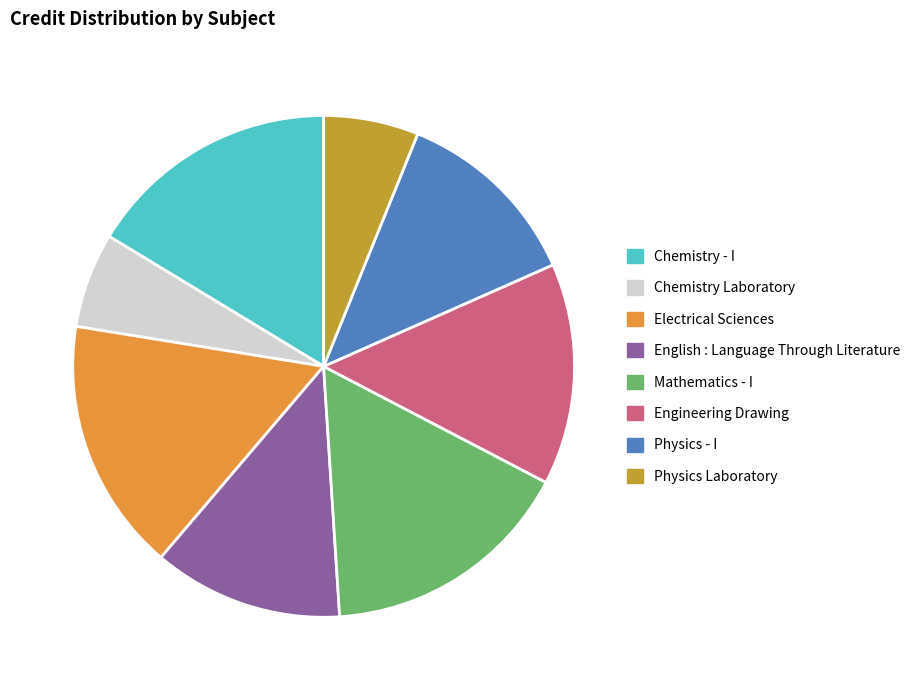

Is it true that Physics Laboratory is 6% of the pie?

True